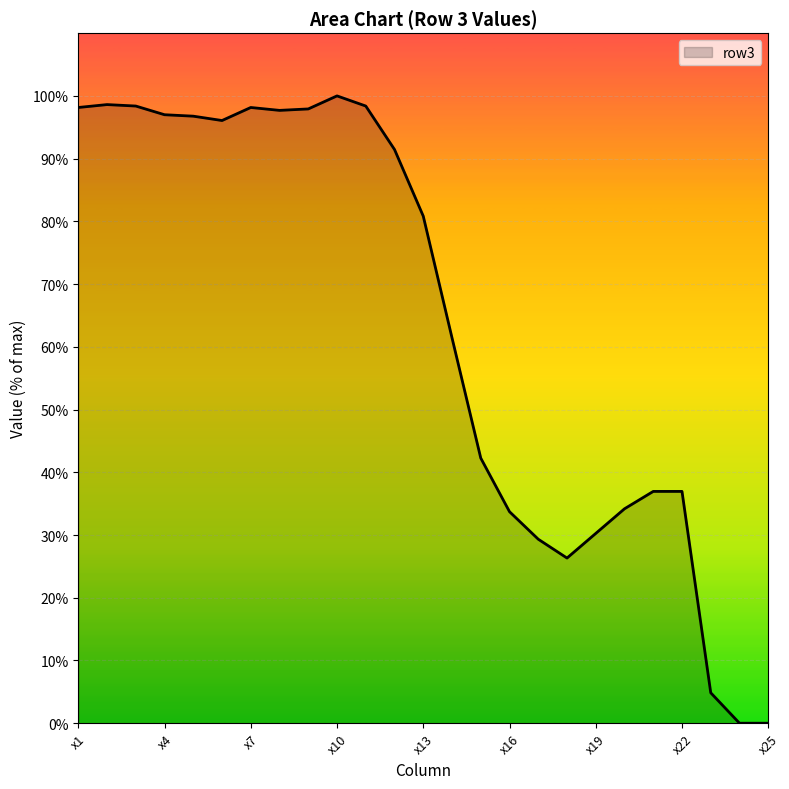

What is the maximum value shown in the chart?

100.0